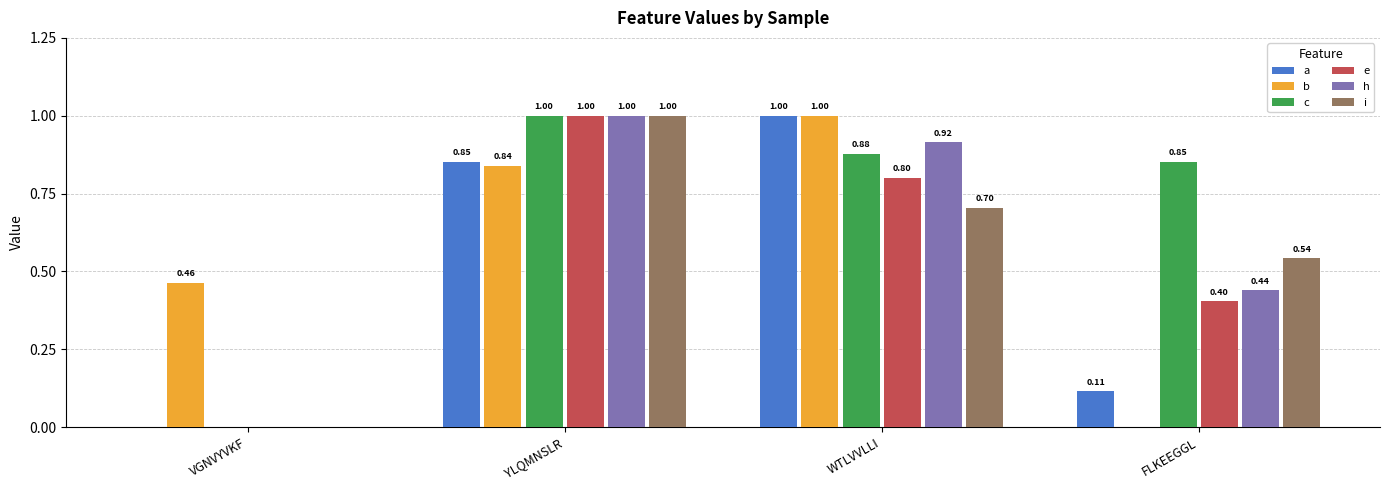

How many values in the c series exceed 0?

3